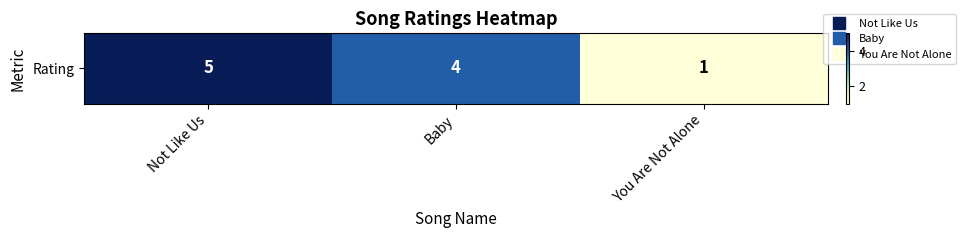

Count the number of data series in this chart.

1